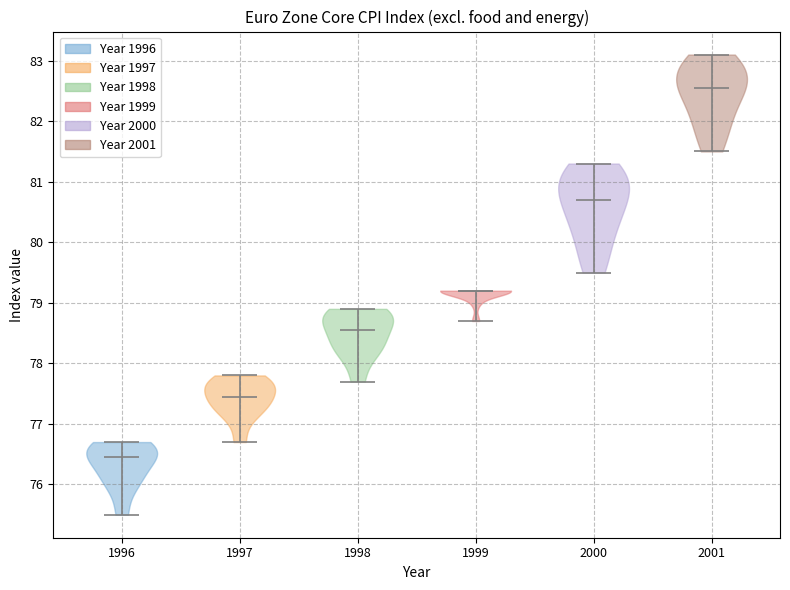

What is the highest point the violin at x = 2001 reaches on the y-axis? The values are not printed on the chart, so give them approximately, as read against the axis.

83.1